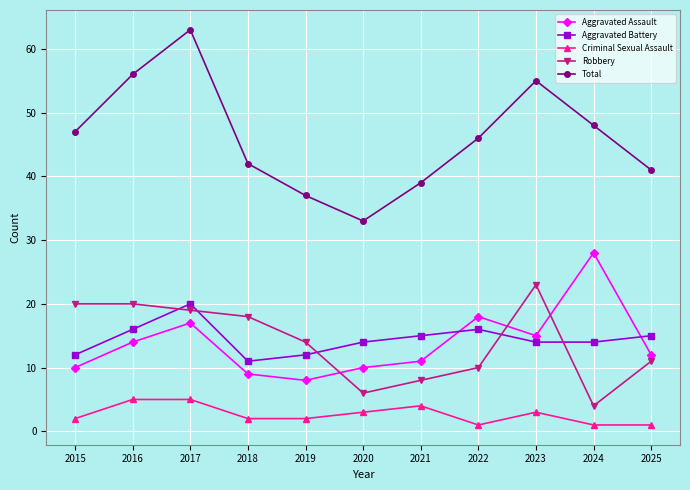

What is the lowest value of the Robbery series?

4